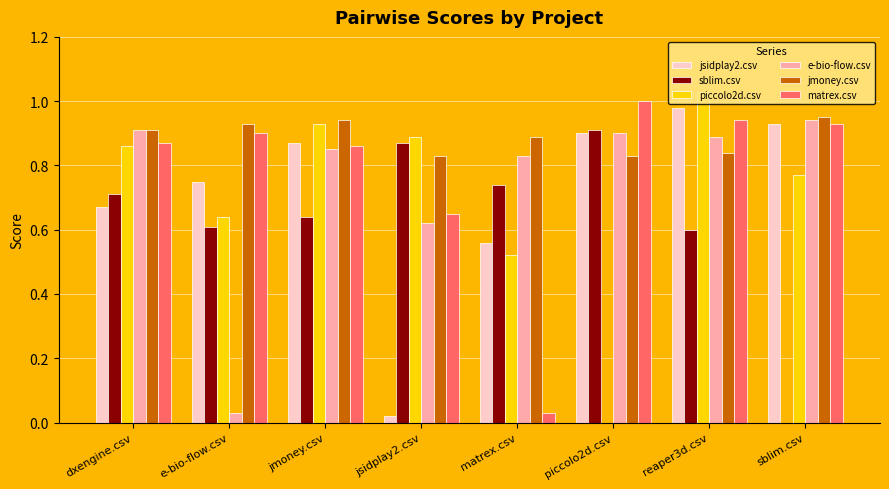

Between e-bio-flow.csv and reaper3d.csv, which series saw the biggest shift?

e-bio-flow.csv